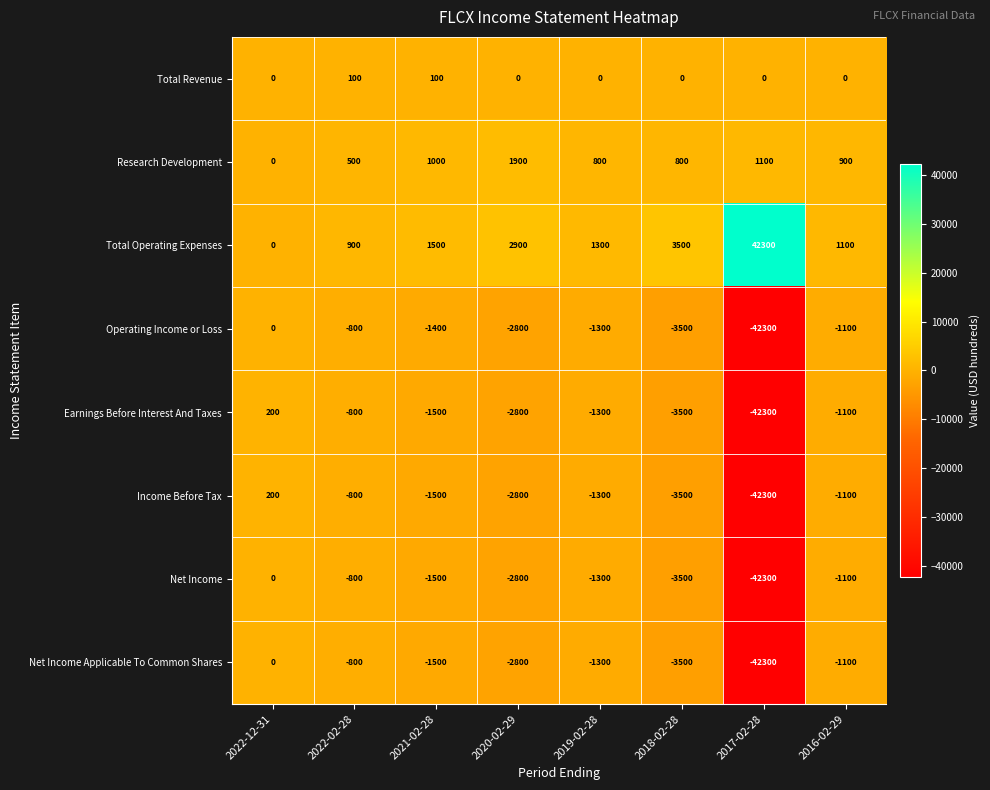

What is the difference between the highest and lowest values at 2022-12-31?

200